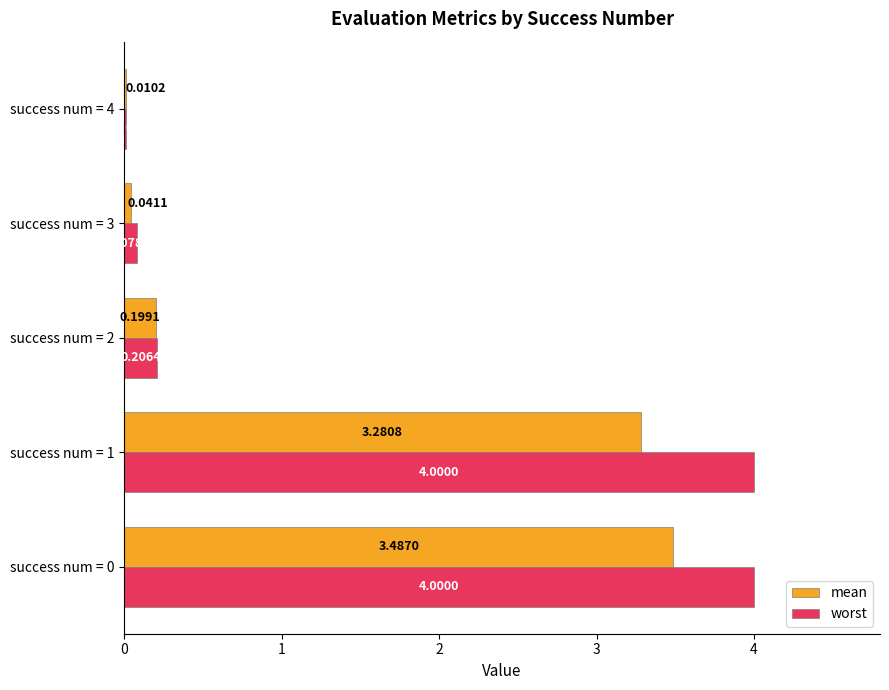

What is the sum of all worst values?

8.3